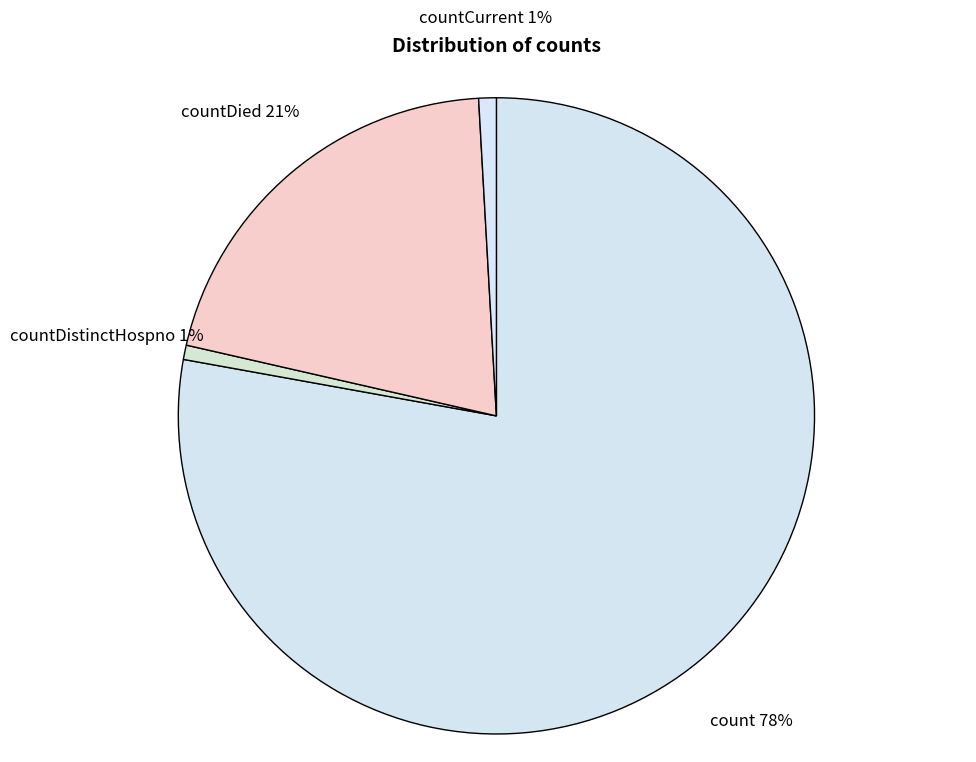

Between countDistinctHospno and count, which is larger?

count